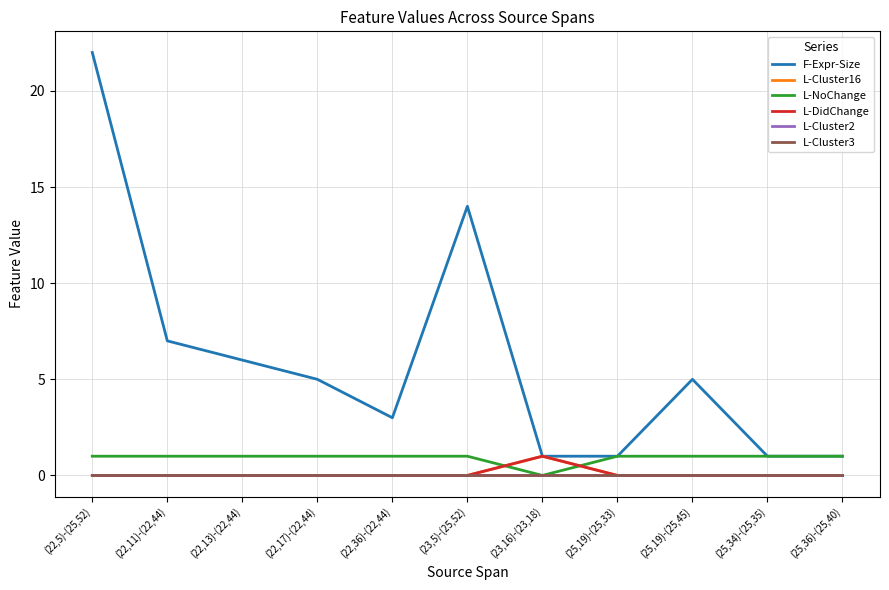

True or false: L-Cluster3 and L-Cluster16 intersect in this chart.

False